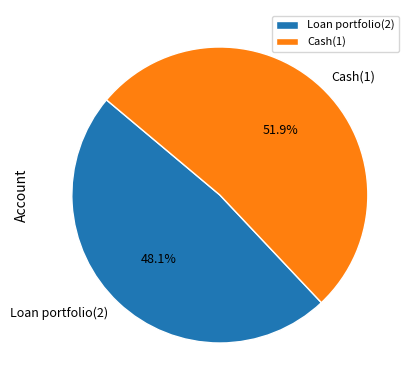

Combined, what portion of the pie is Cash(1) and Loan portfolio(2)?

100.0%